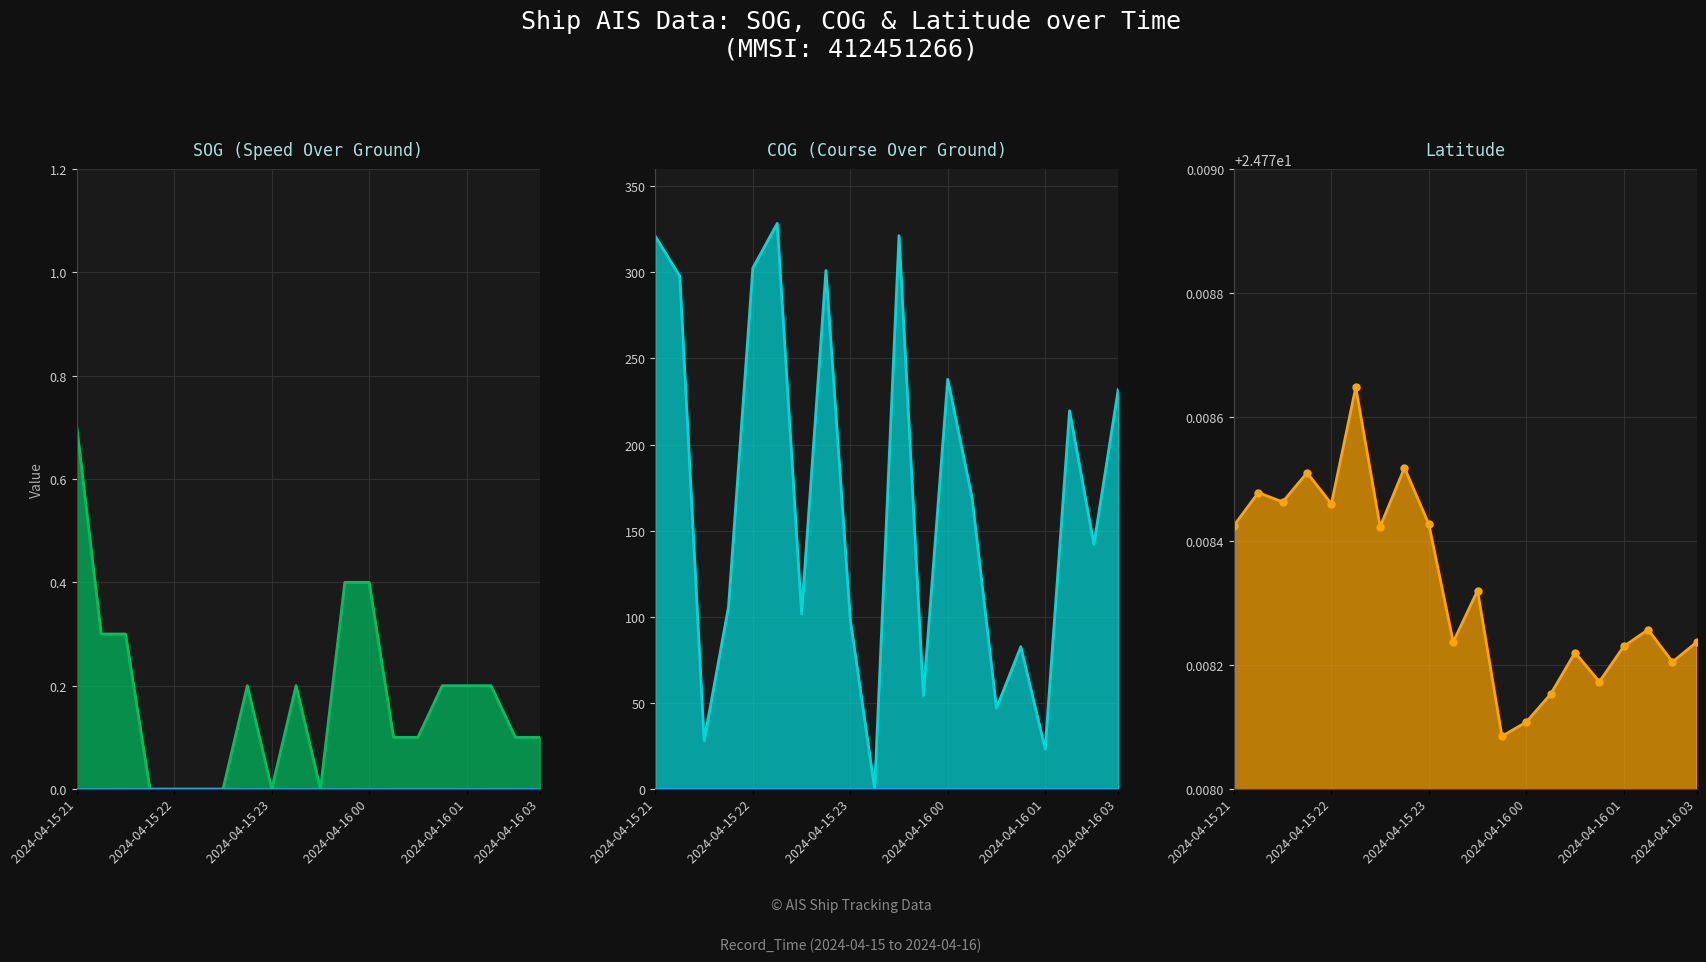

True or false: COG has a value of 82.6 at 15.

True